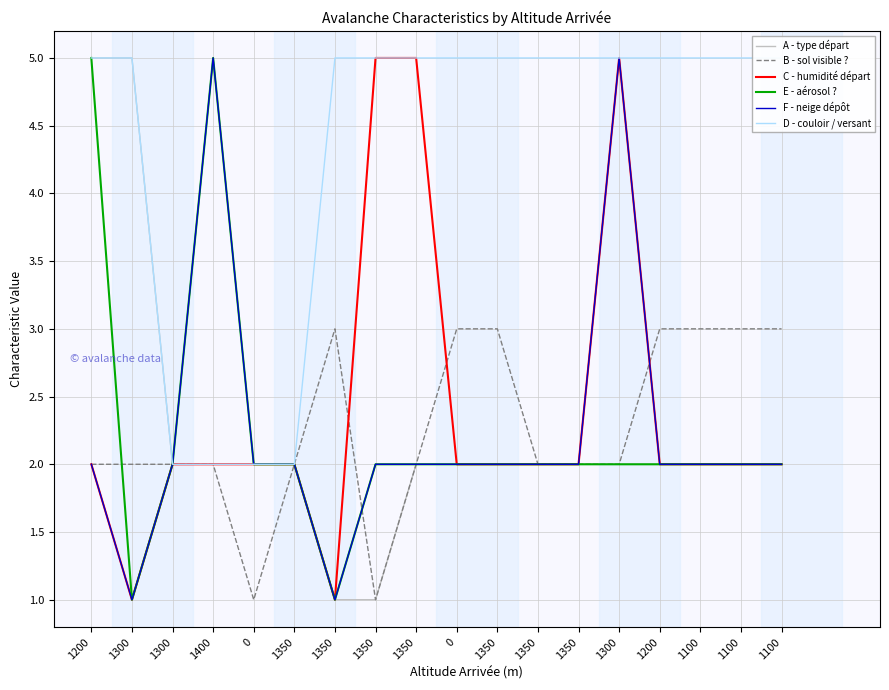

What is the total value across all series at 1200?

21